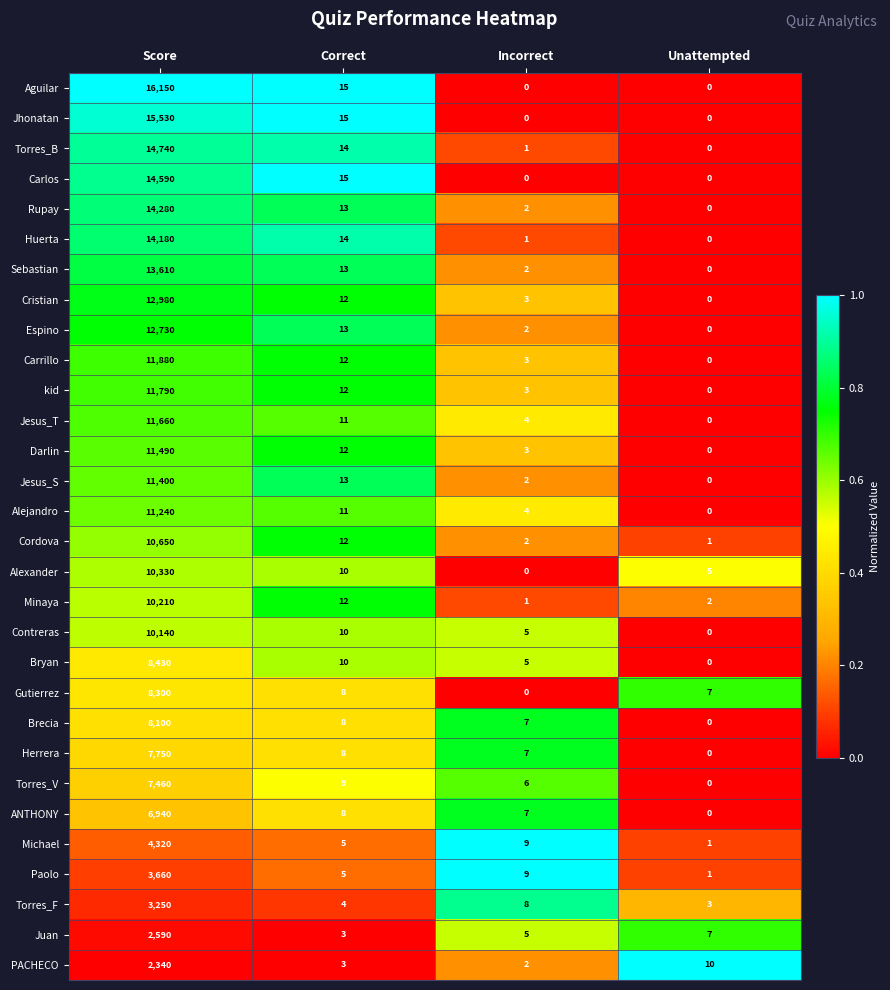

Count the number of categories in the chart.

4